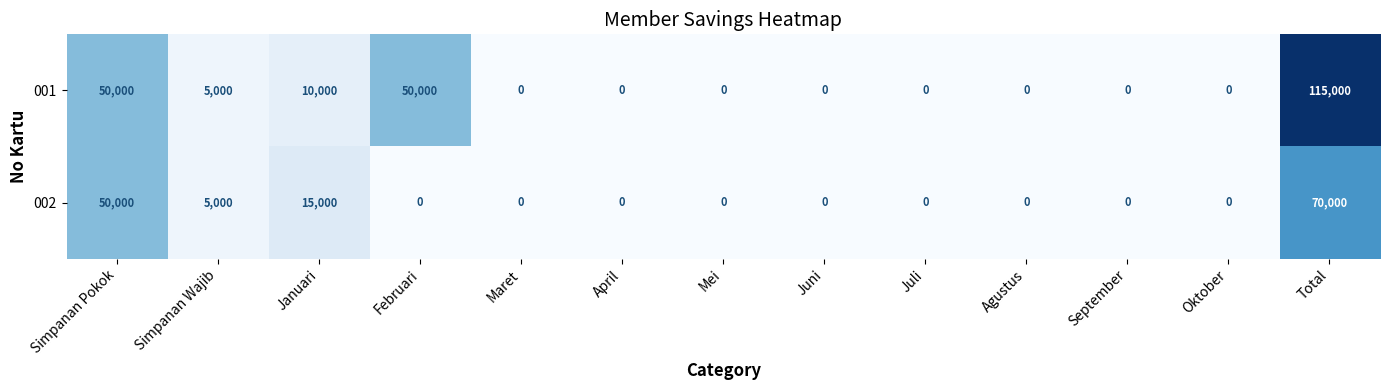

What is the maximum value shown in the chart?

115000